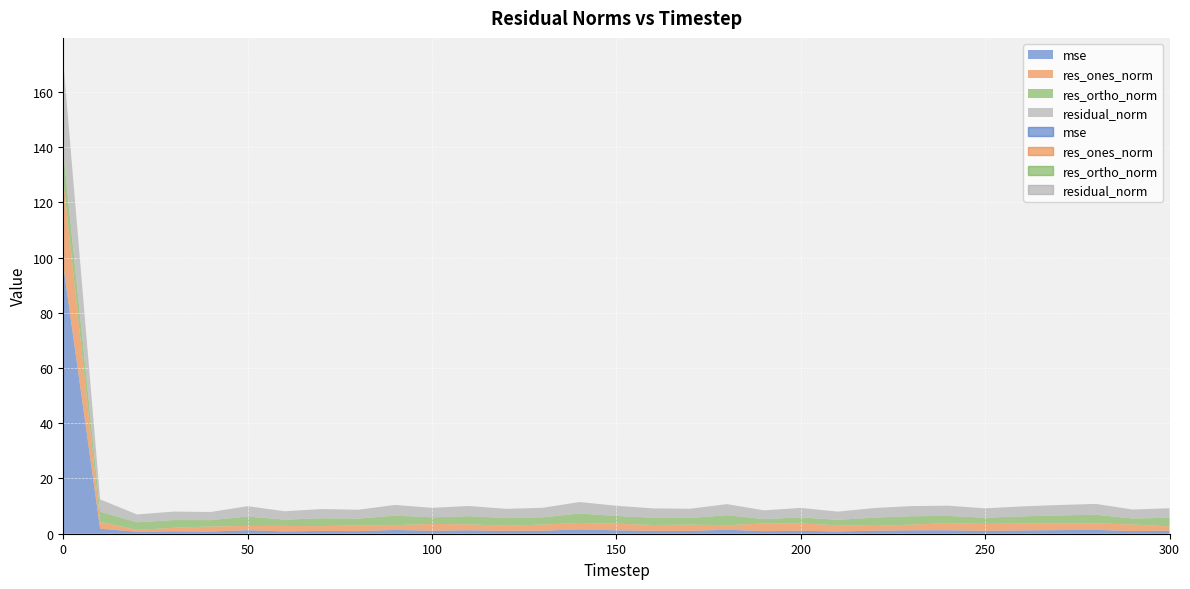

True or false: mse and res_ones_norm intersect in this chart.

True